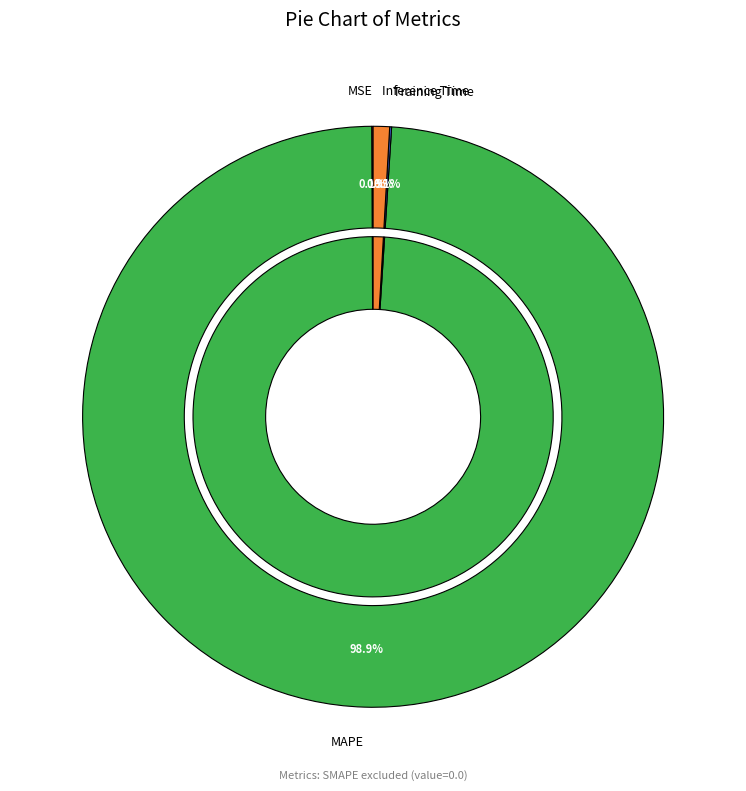

Is there a majority slice in this chart?

Yes